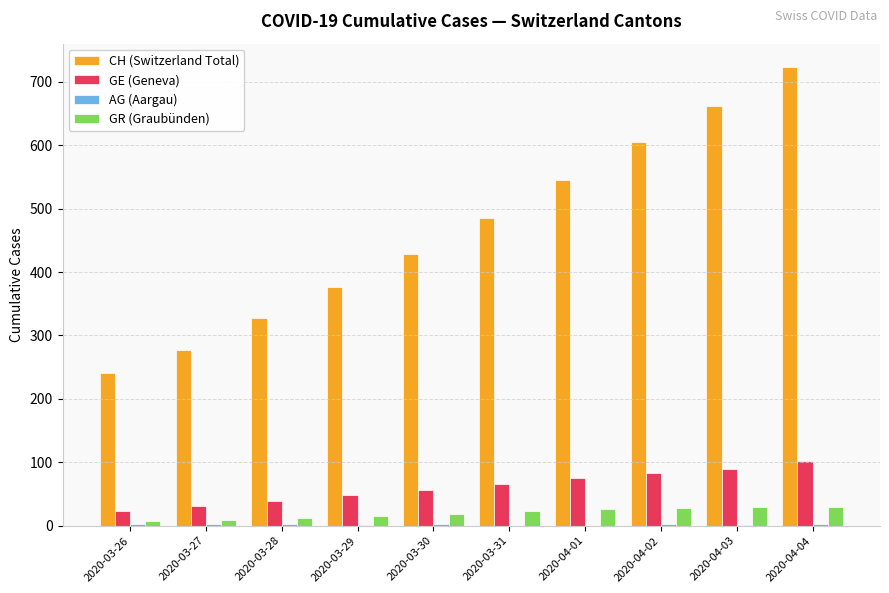

At which category does the chart reach its peak across all series?

2020-04-04